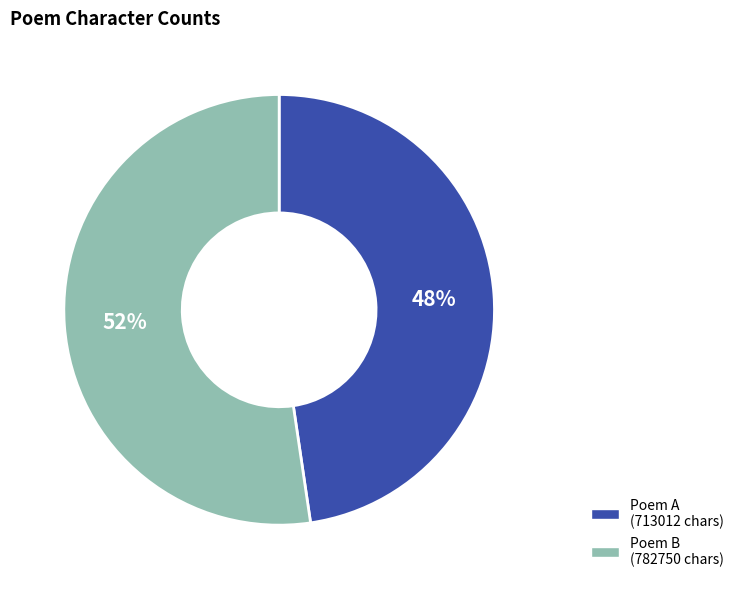

To the nearest percent, what is the average slice percentage?

50%